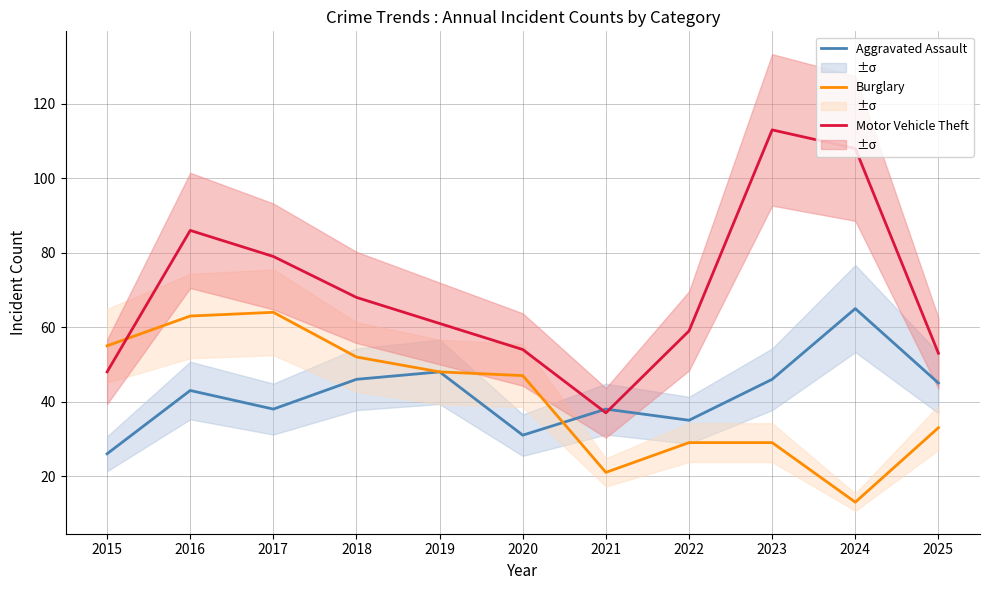

At which category does Burglary reach its first local peak?

2017